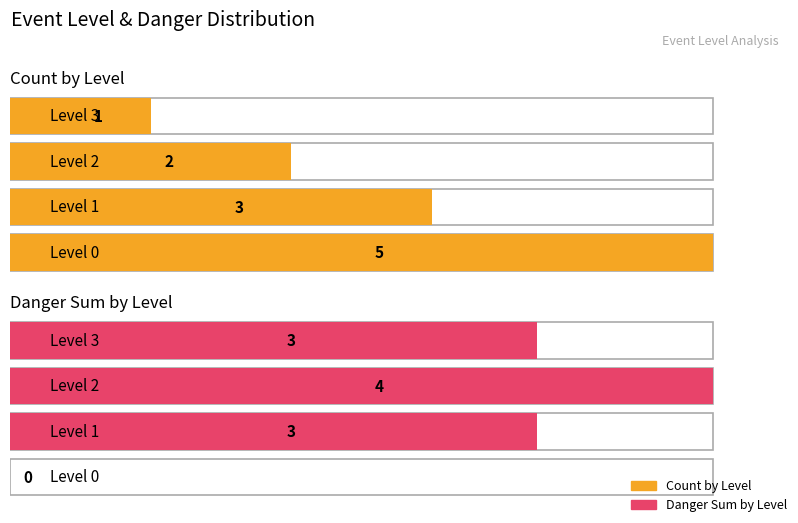

List the labels in order of Count value, largest first.

Level 0, Level 1, Level 2, Level 3